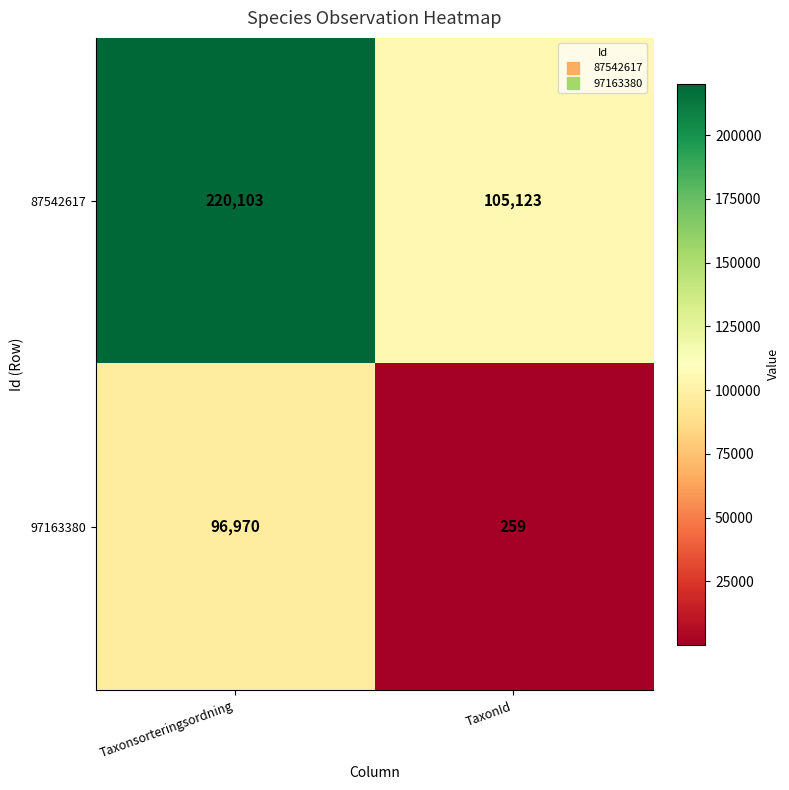

What is the spread (max minus min) of values at Taxonsorteringsordning?

123133